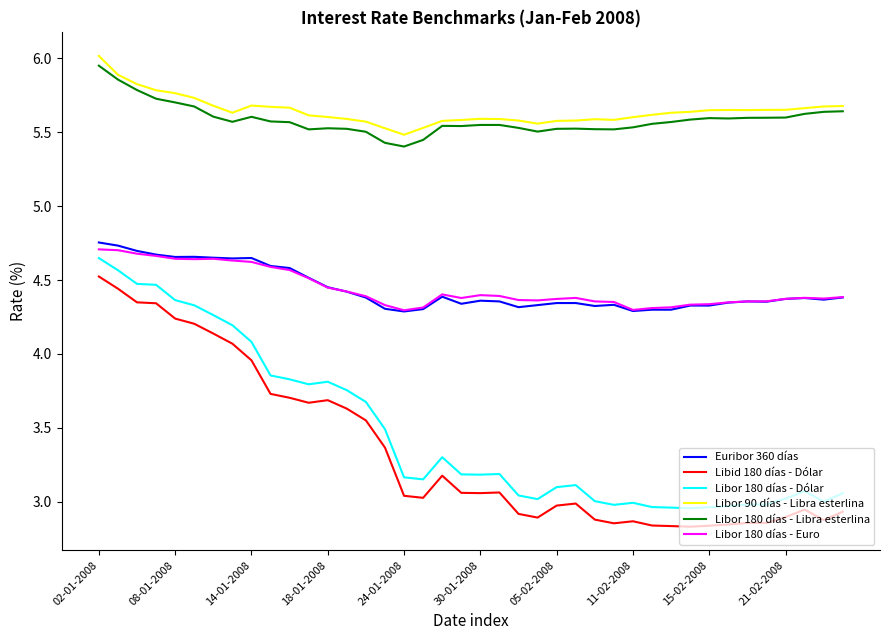

True or false: Libor 180 días - Libra esterlina and Libor 180 días - Dólar intersect in this chart.

False